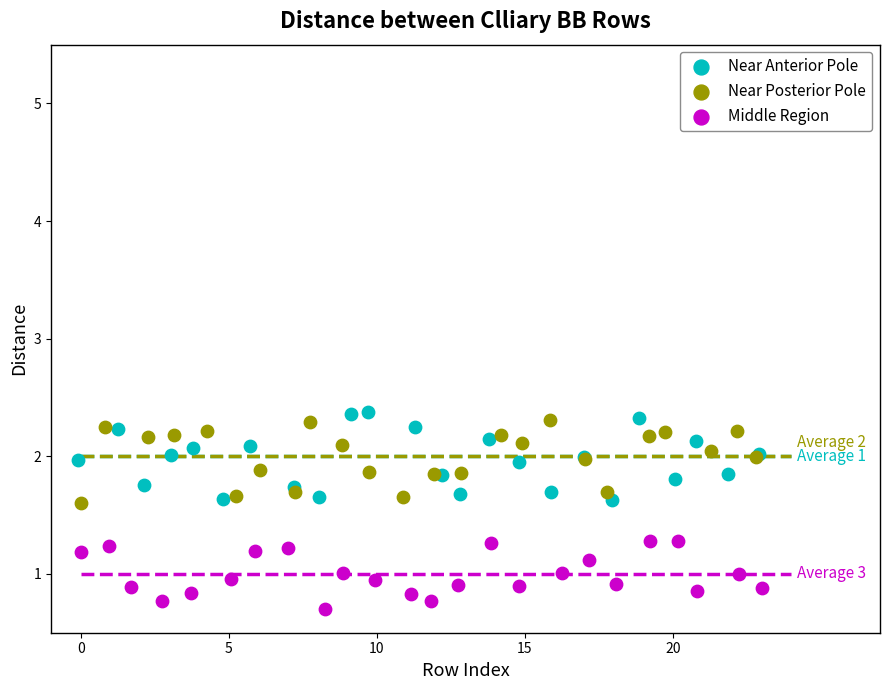

Which series contains the lowest Y value?

Middle Region